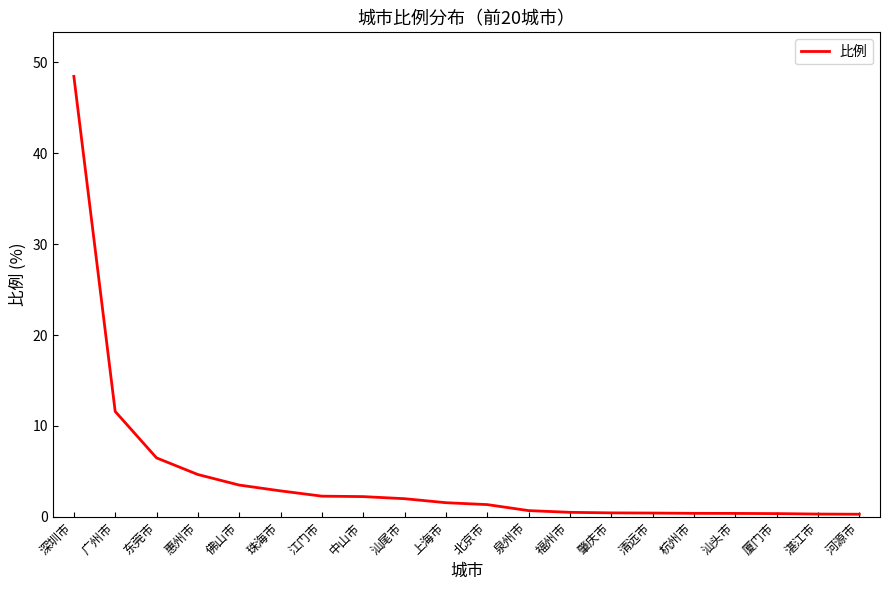

What position from the left is 广州市?

2